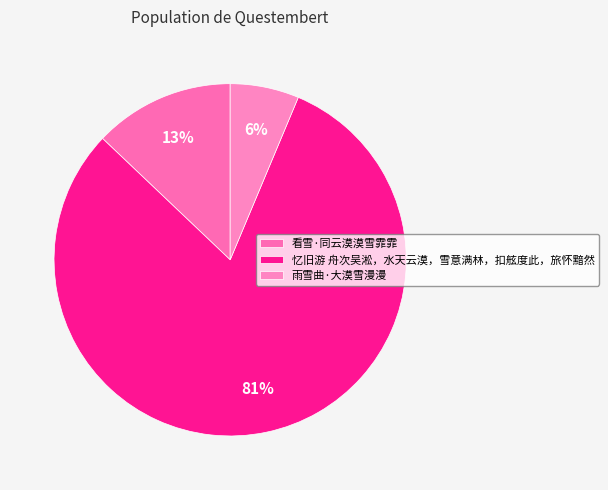

Does 雨雪曲·大漠雪漫漫 represent more than half of the total?

No